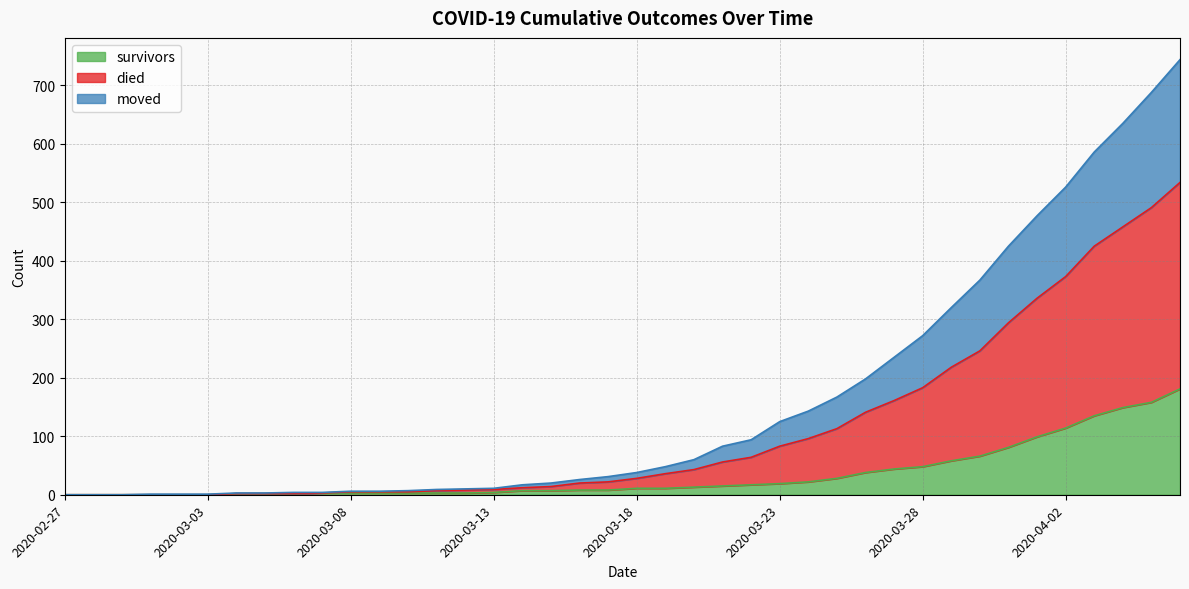

What position from the left is 2020-03-11?

14